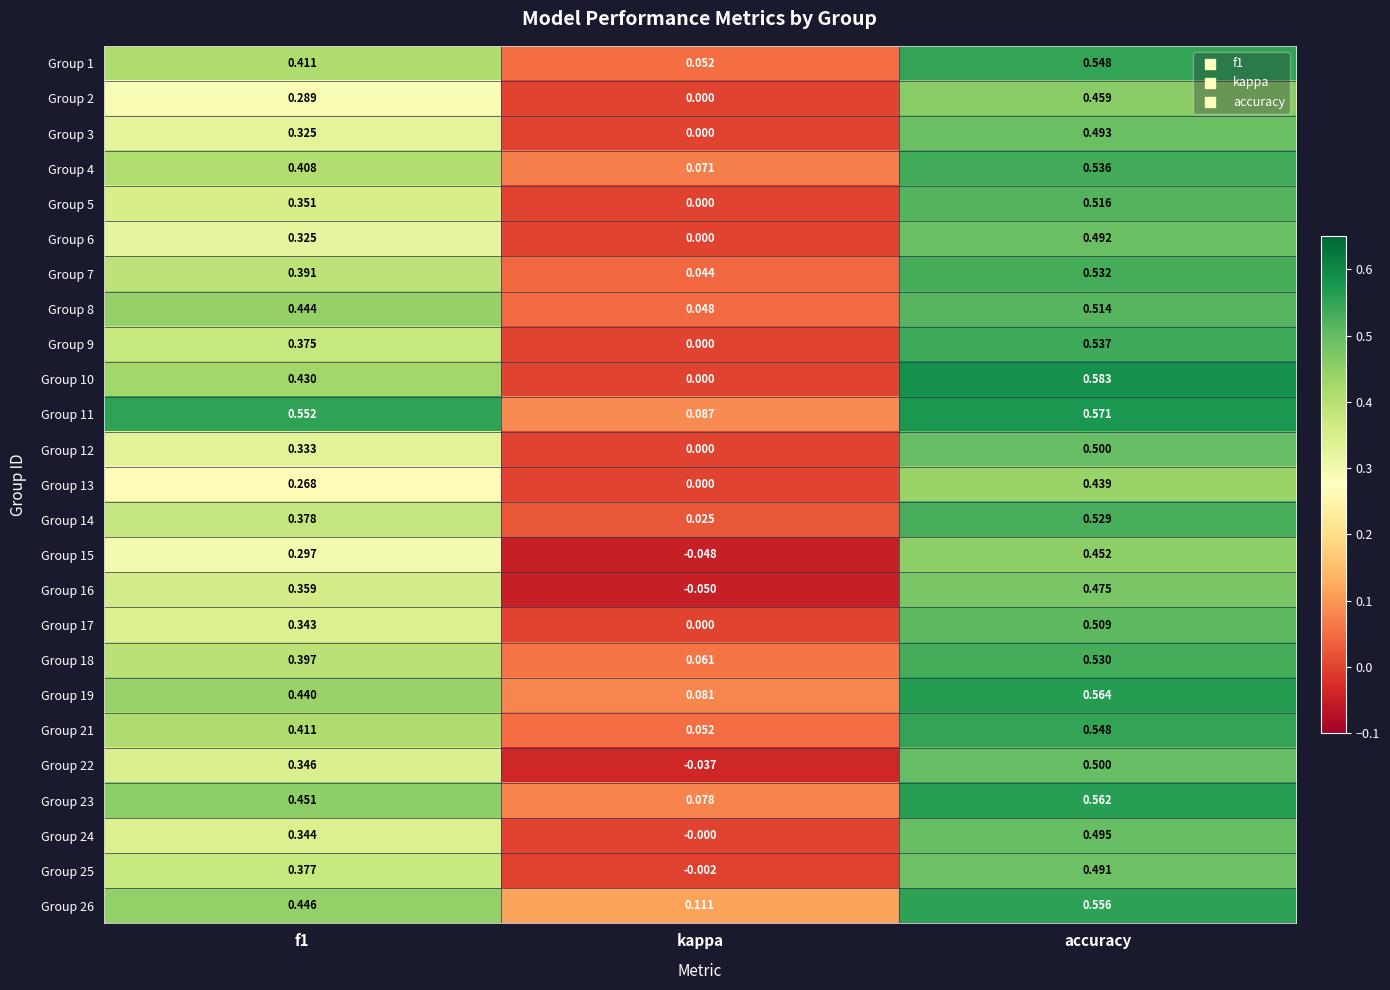

Is the value of Group 5 at kappa greater than the value of Group 2 at accuracy?

No